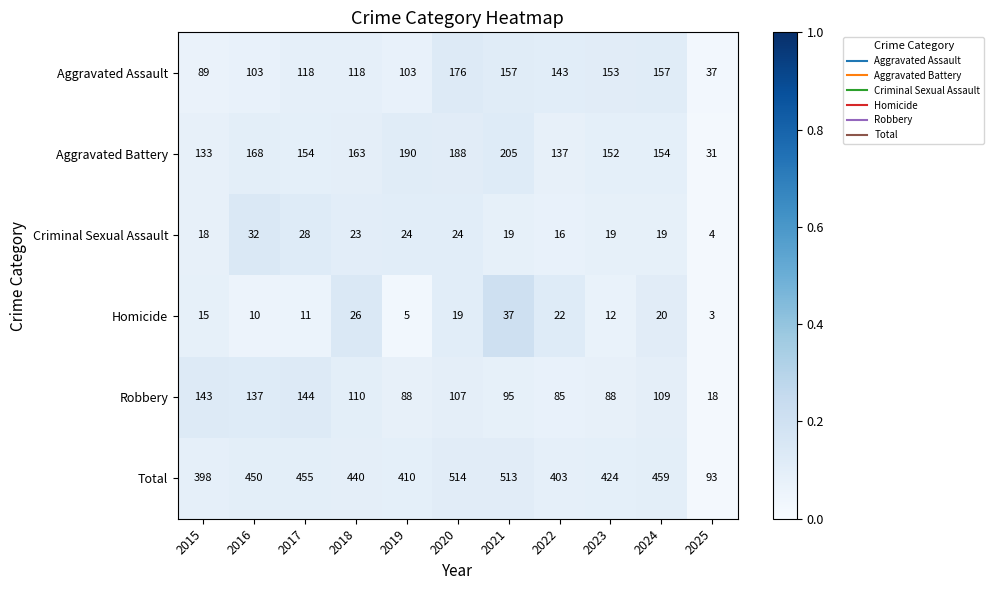

Is it true that Robbery equals 150 at 2019?

False